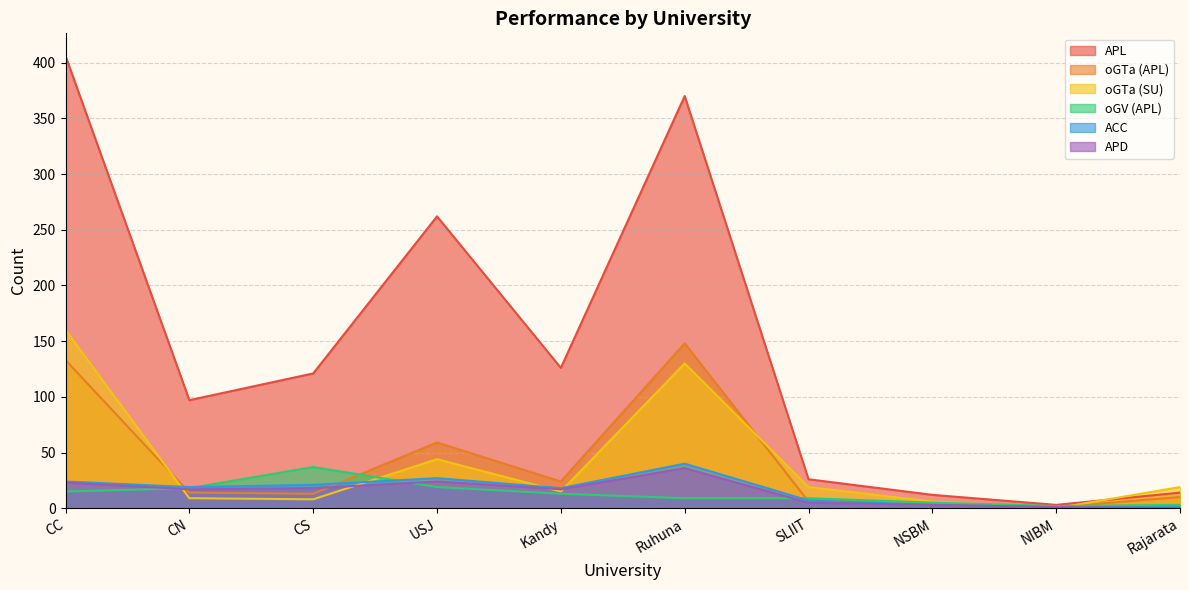

At which category is the sum across all series the highest?

CC